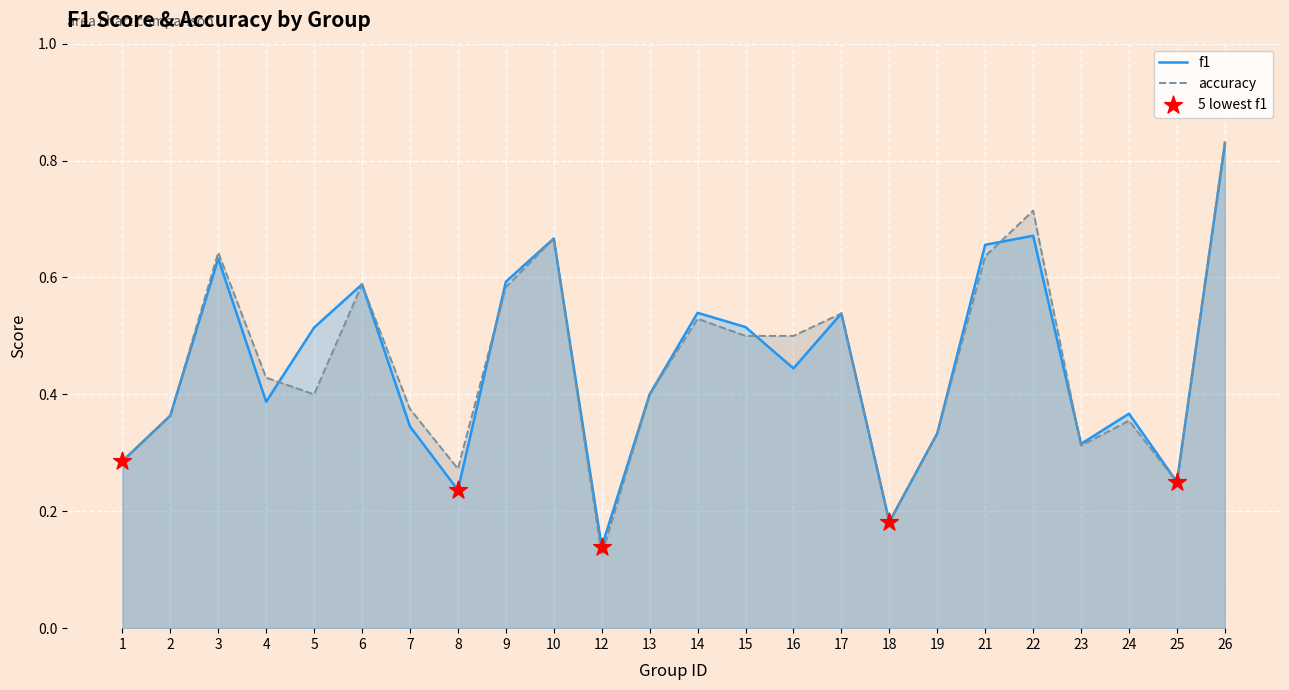

What is the total value across all series at 14?

1.1